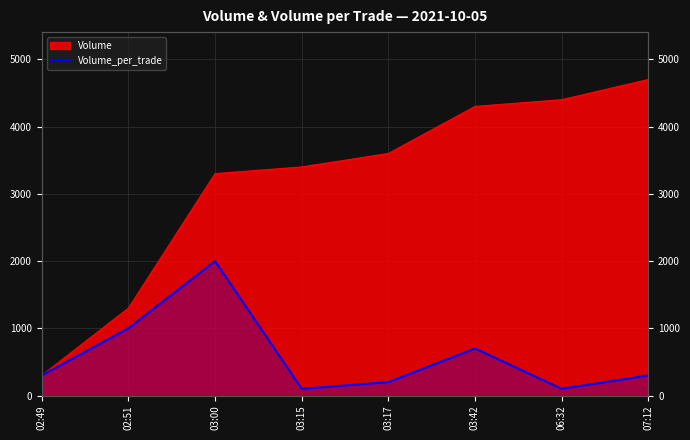

Which has a higher value, 06:32 or 03:15?

06:32